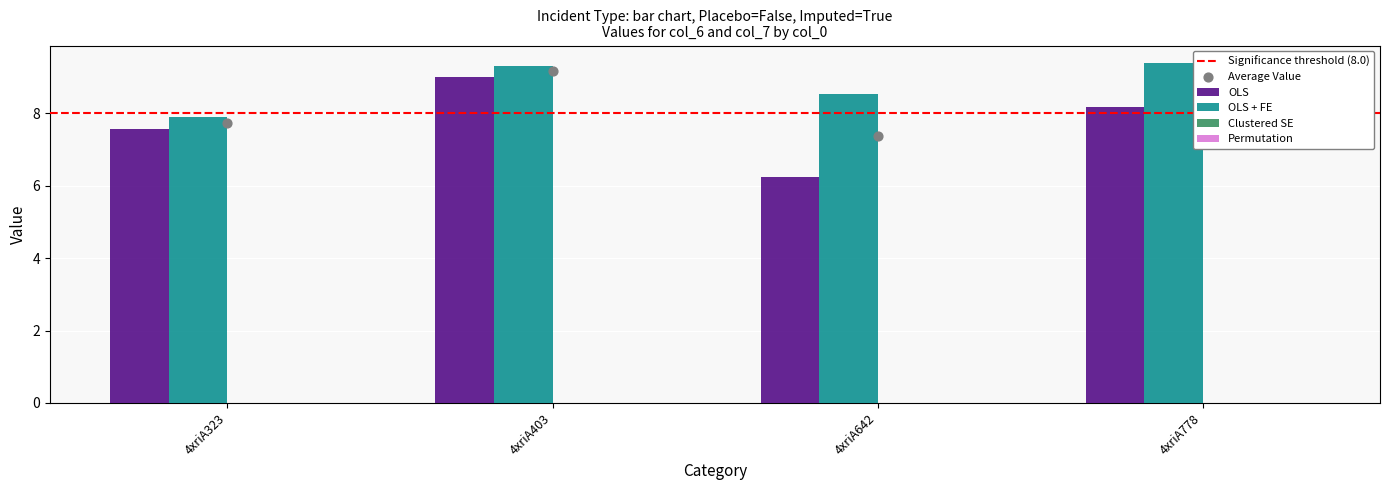

At which category is the sum across all series the highest?

4xriA403